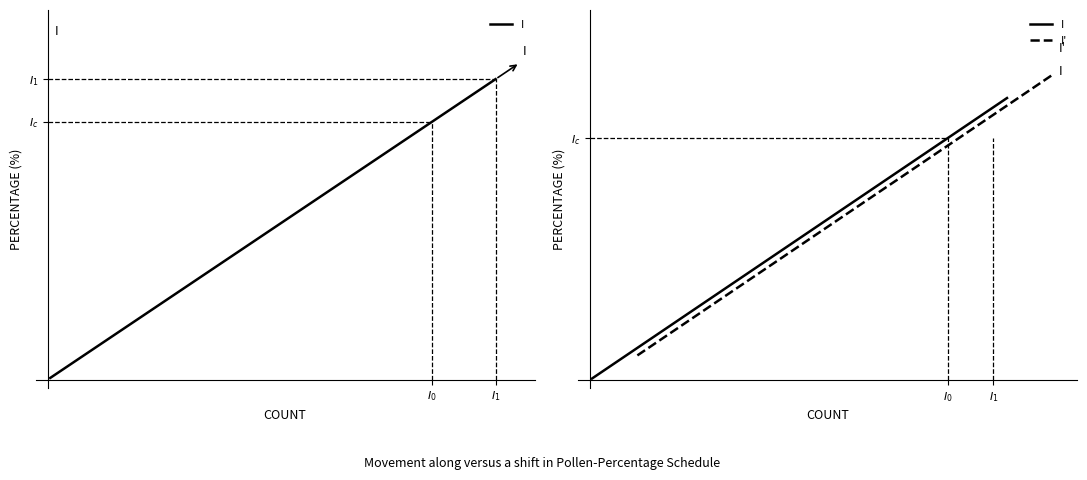

Which series has the largest total across all categories?

I'